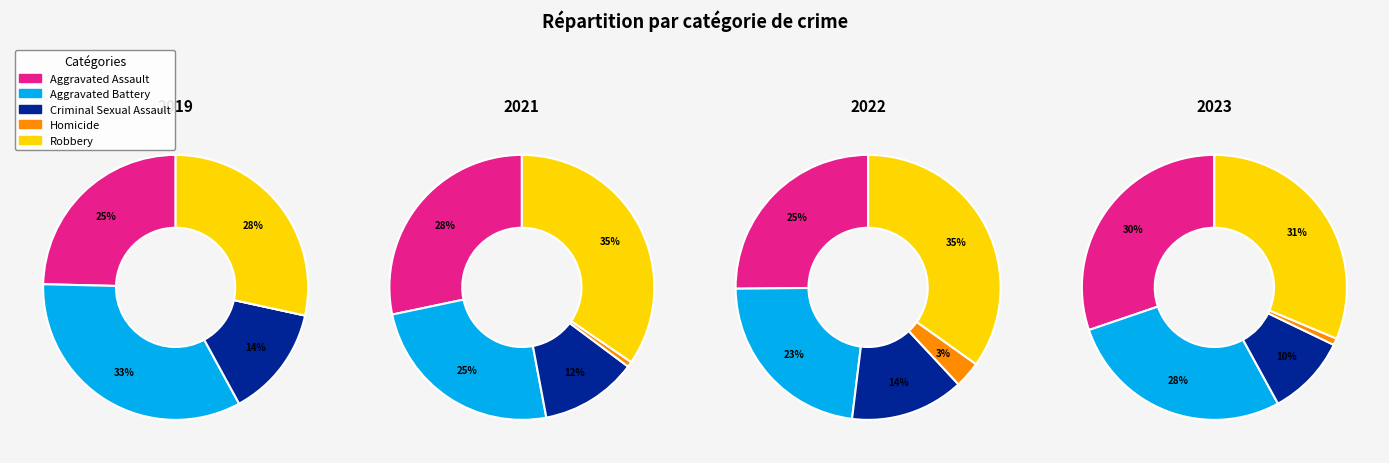

Rank the categories by 2021 value from lowest to highest.

Homicide, Criminal Sexual Assault, Aggravated Battery, Aggravated Assault, Robbery